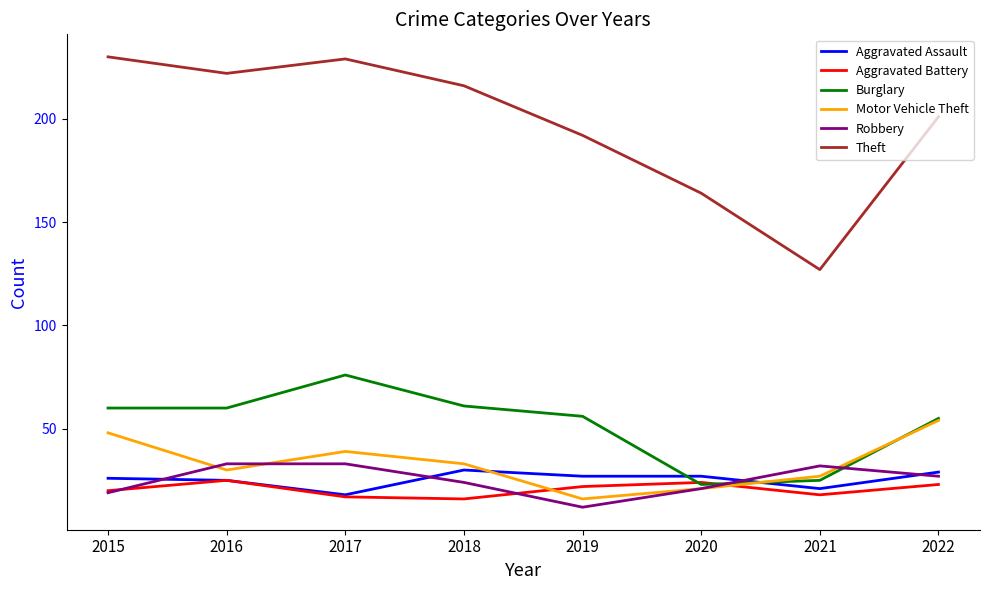

Which category has the highest value in the Burglary series?

2017